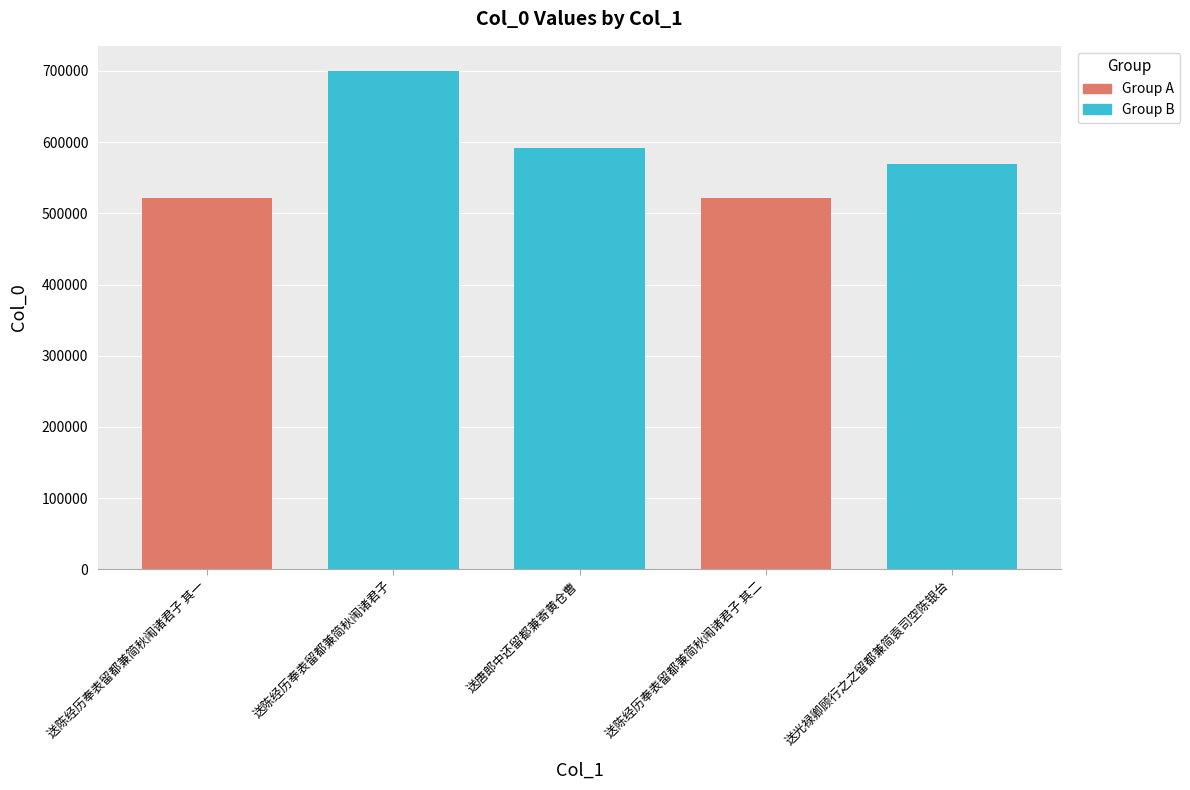

What position from the right is 送唐郎中还留都兼寄黄仓曹?

3